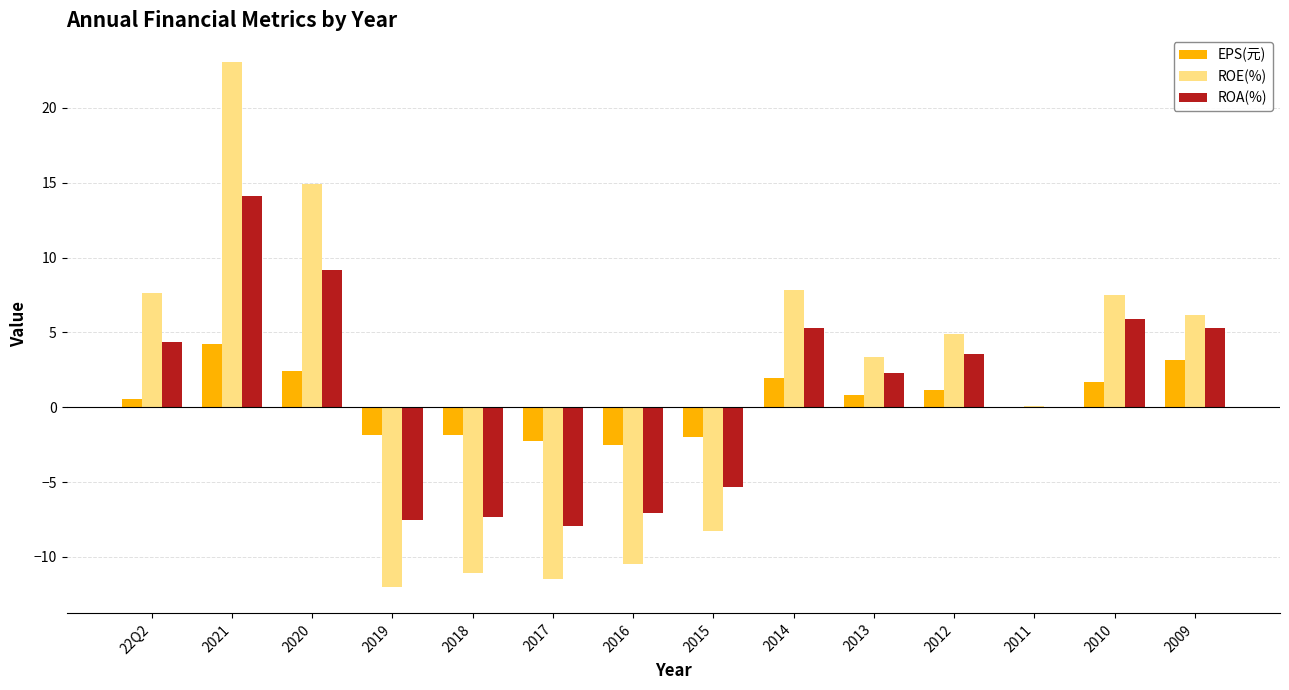

What is the maximum value shown in the chart?

23.1